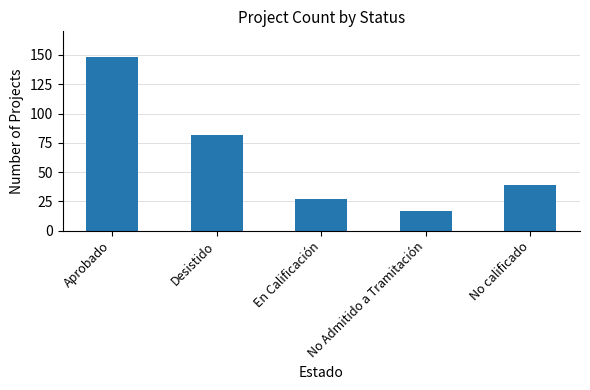

How many data points does each series have?

5